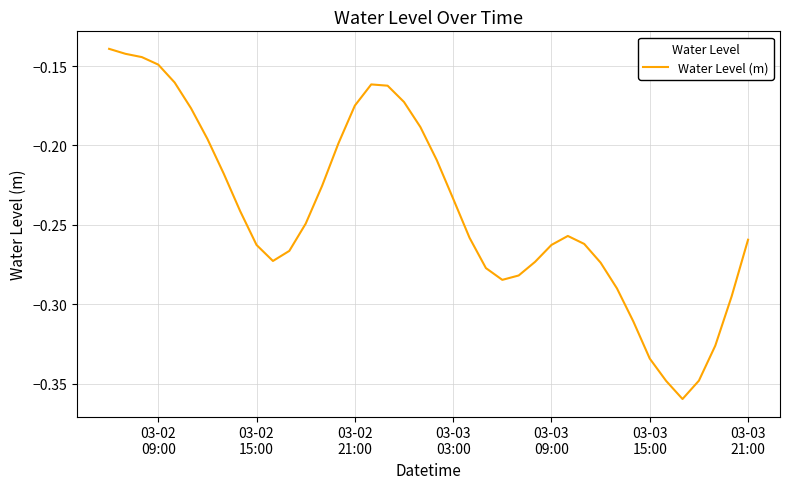

Does the chart display data point markers on the line(s)?

No